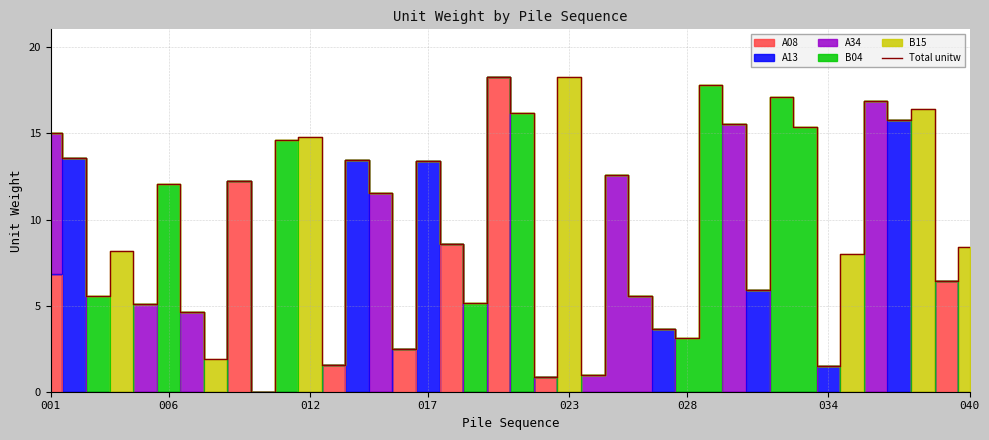

How many values are below 11?

20